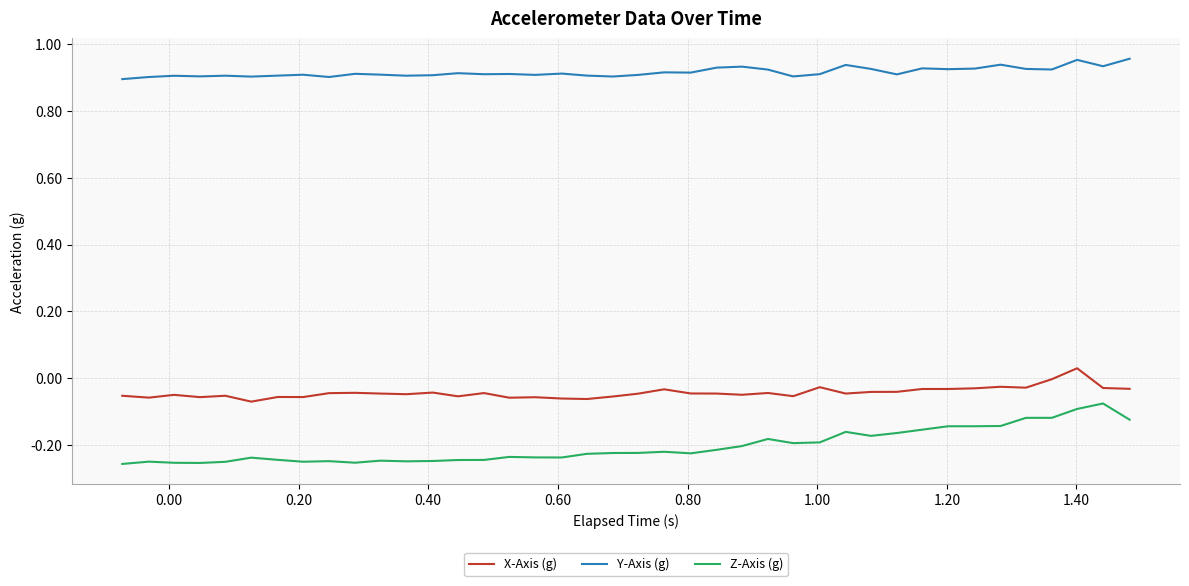

True or false: X-Axis (g) has more than 2 points higher than both neighbors.

True